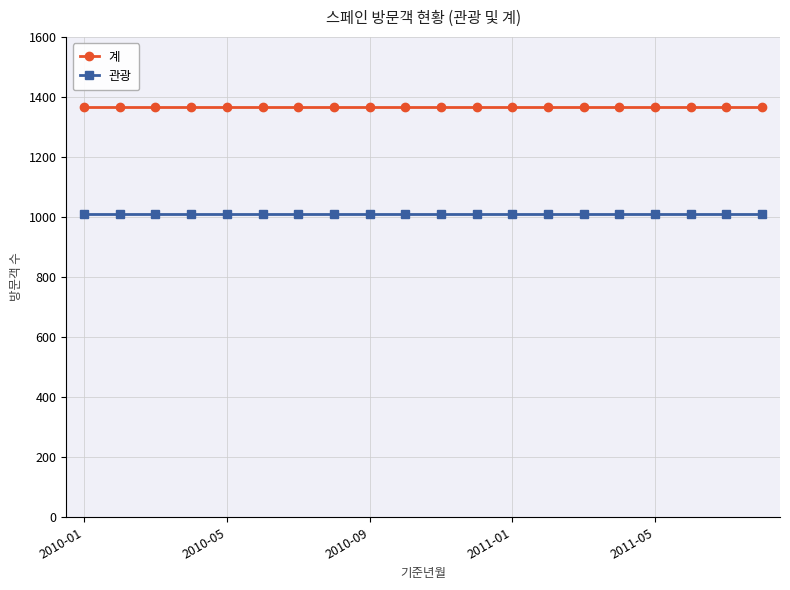

List the series in order of their peak value, lowest first.

관광, 계